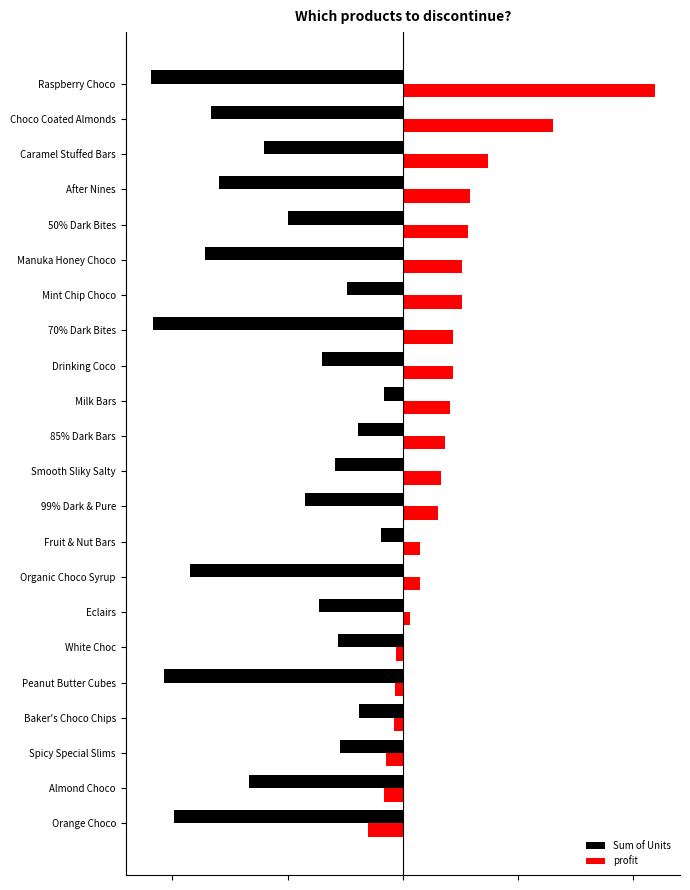

What are all the series names shown in the legend?

Sum of Units, profit